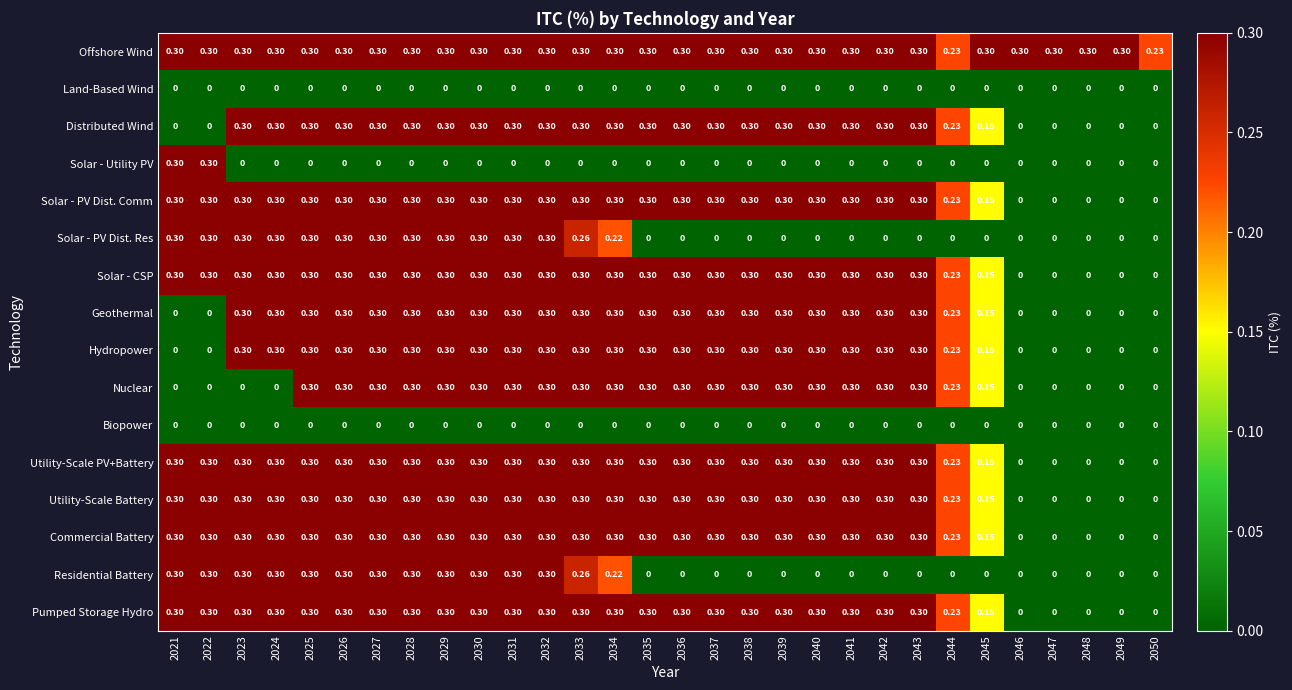

Which series has the largest total across all categories?

Offshore Wind